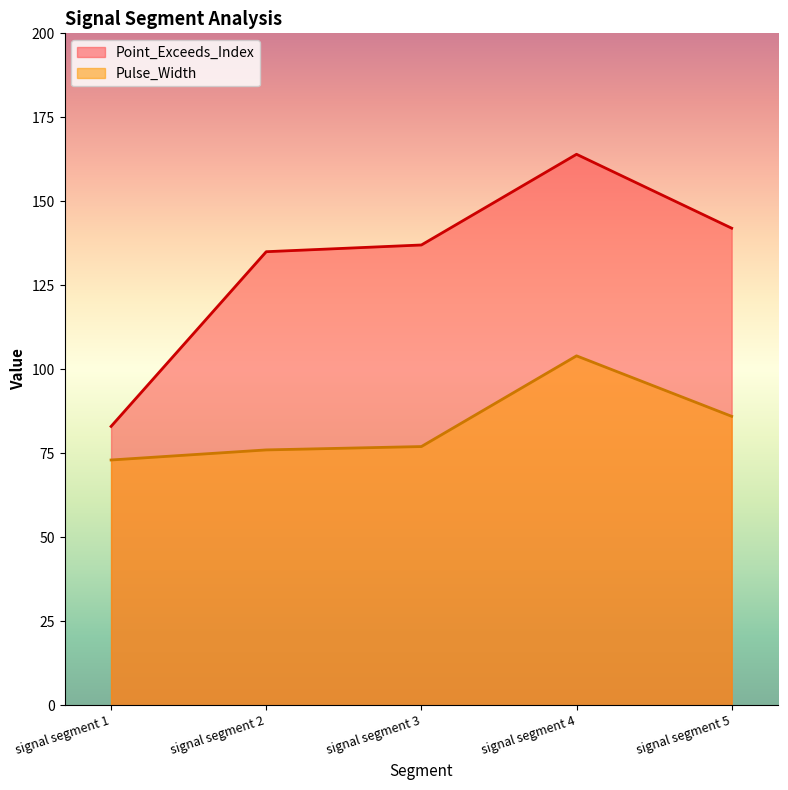

What is the sum of all Pulse_Width values?

416